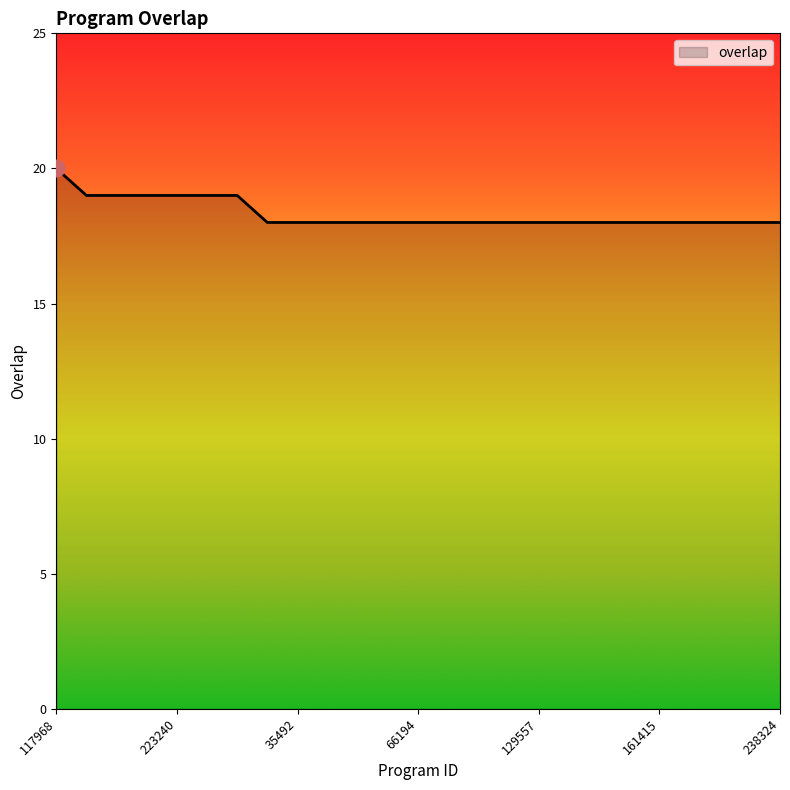

What is the smallest value displayed?

18